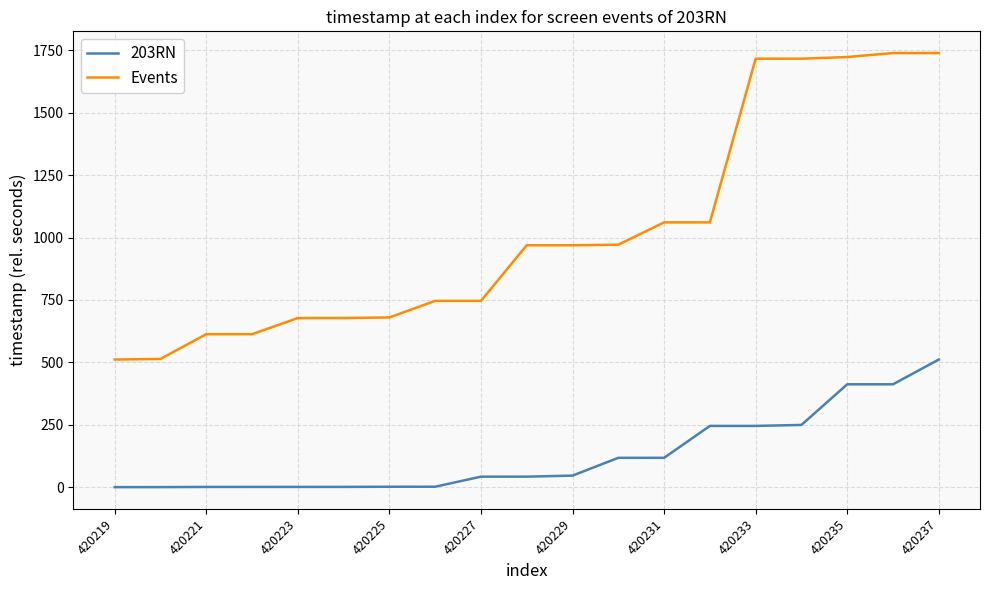

How many lines are shown in the chart?

2